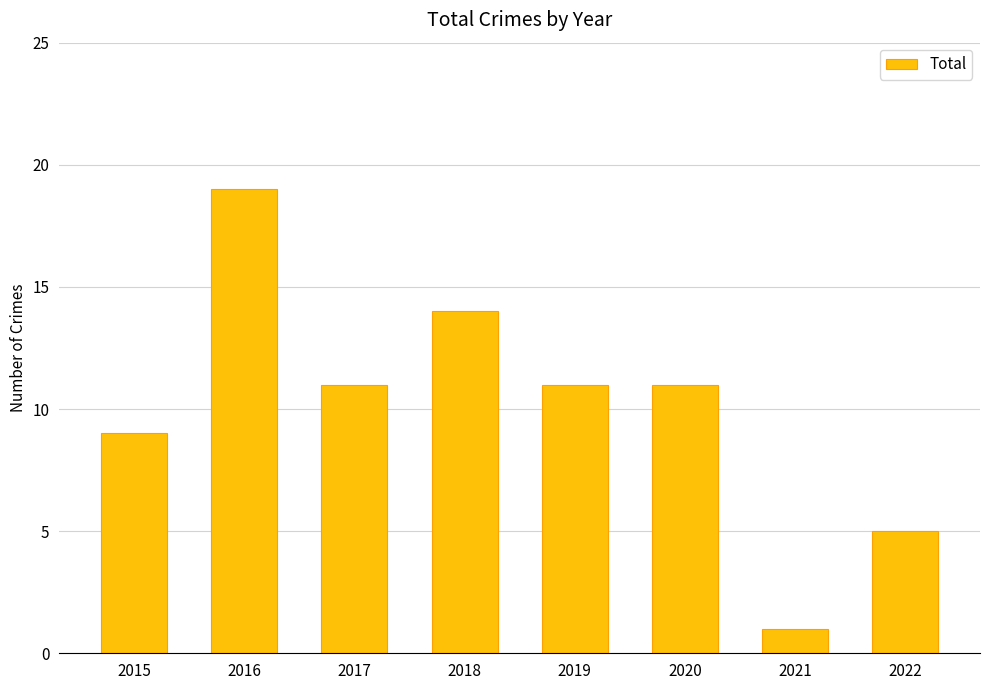

What is the value of the 3rd bar from the left?

11